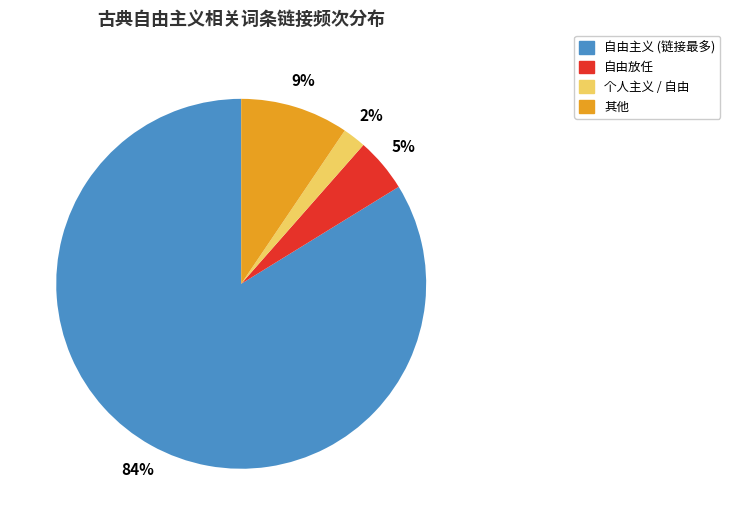

Is there a majority slice in this chart?

Yes